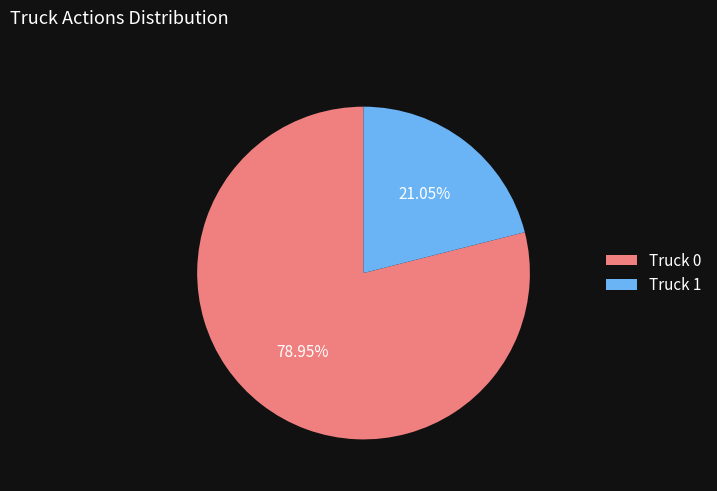

Does Truck 1 represent more than half of the total?

No